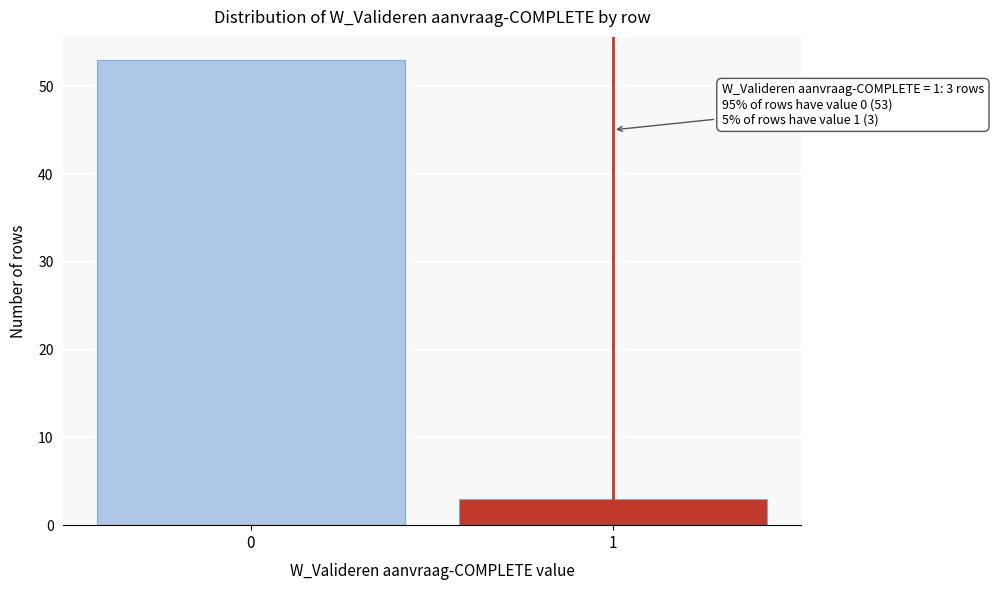

Reading left to right, list all the values displayed in this chart.

53	3